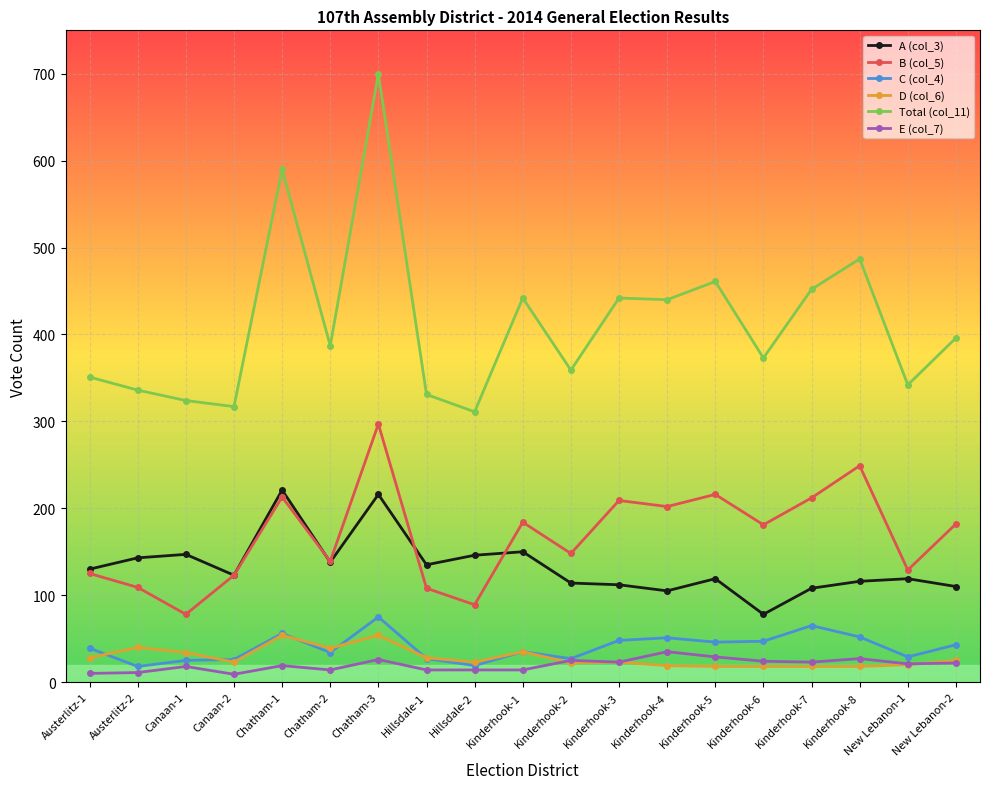

Where is the first local minimum for C (col_4)?

Austerlitz-2